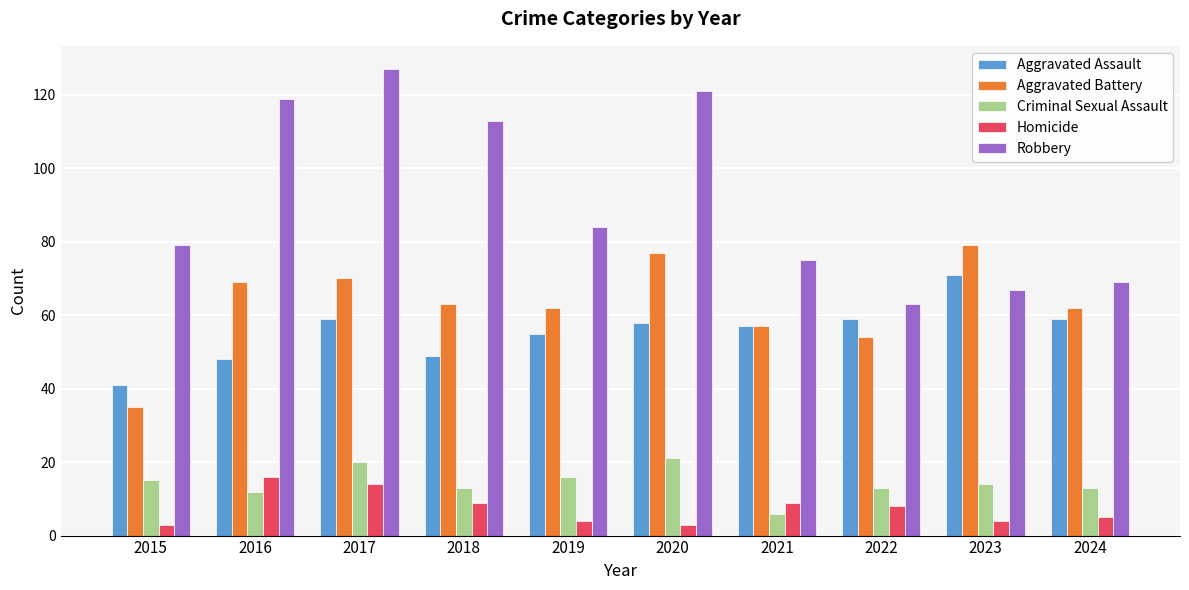

At which category is the sum across all series the highest?

2017